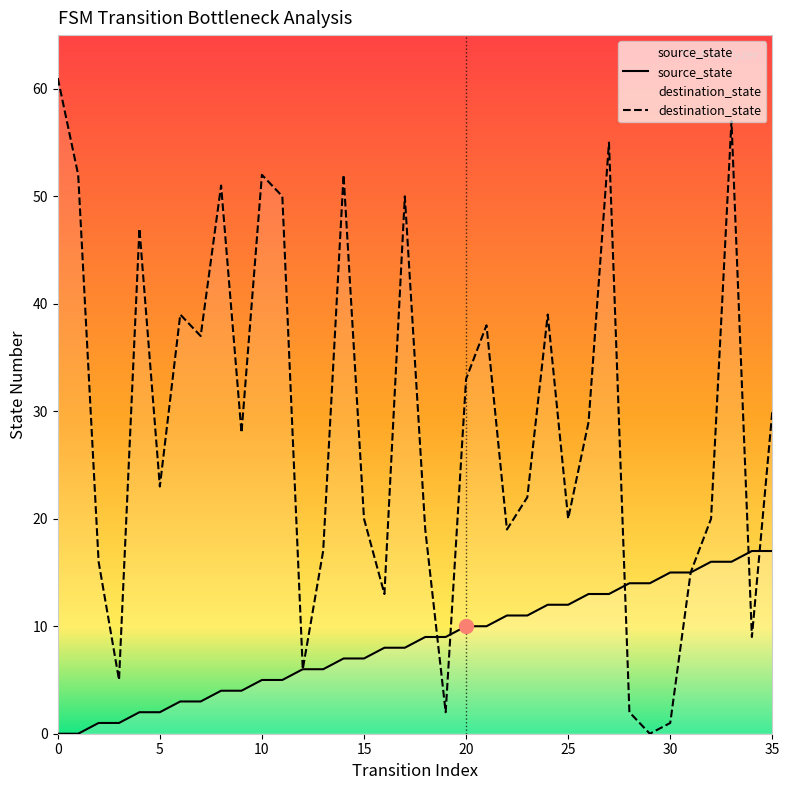

Where do destination_state and source_state first cross each other?

18 and 19